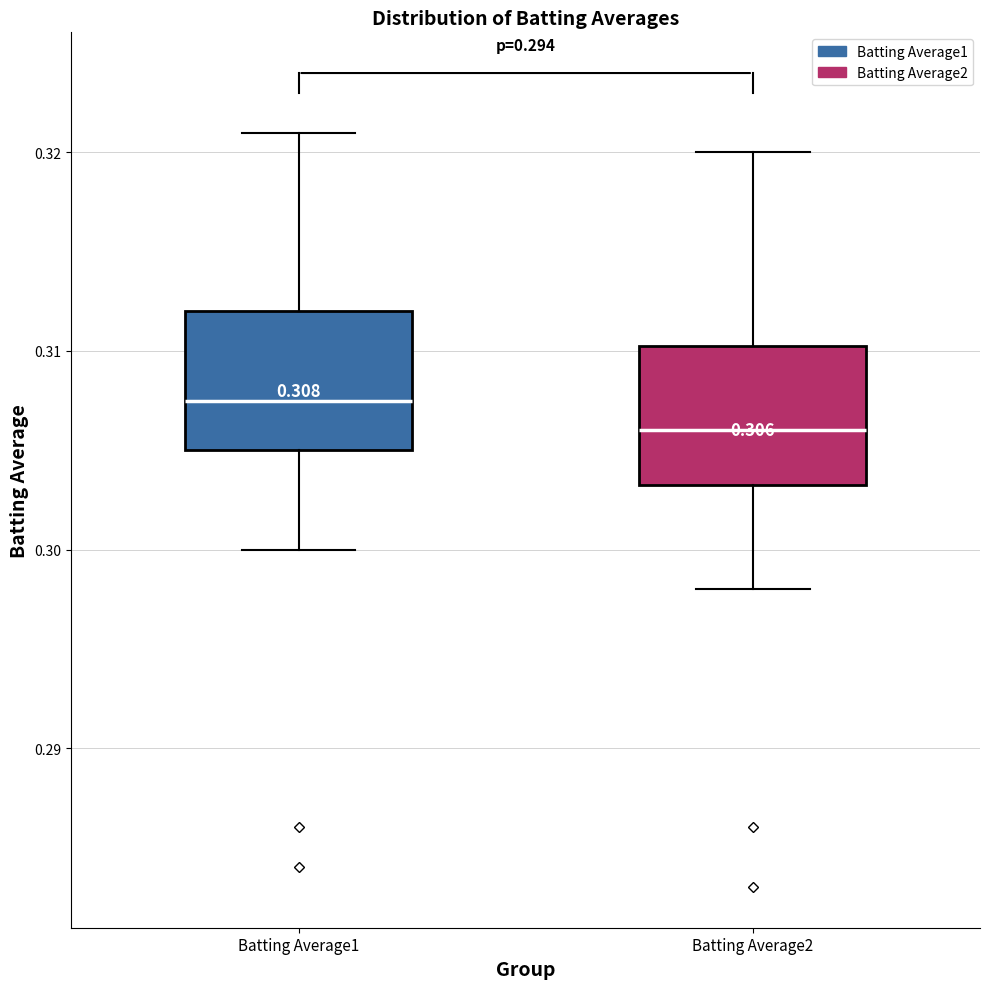

Which box's median line is the highest?

Batting Average1